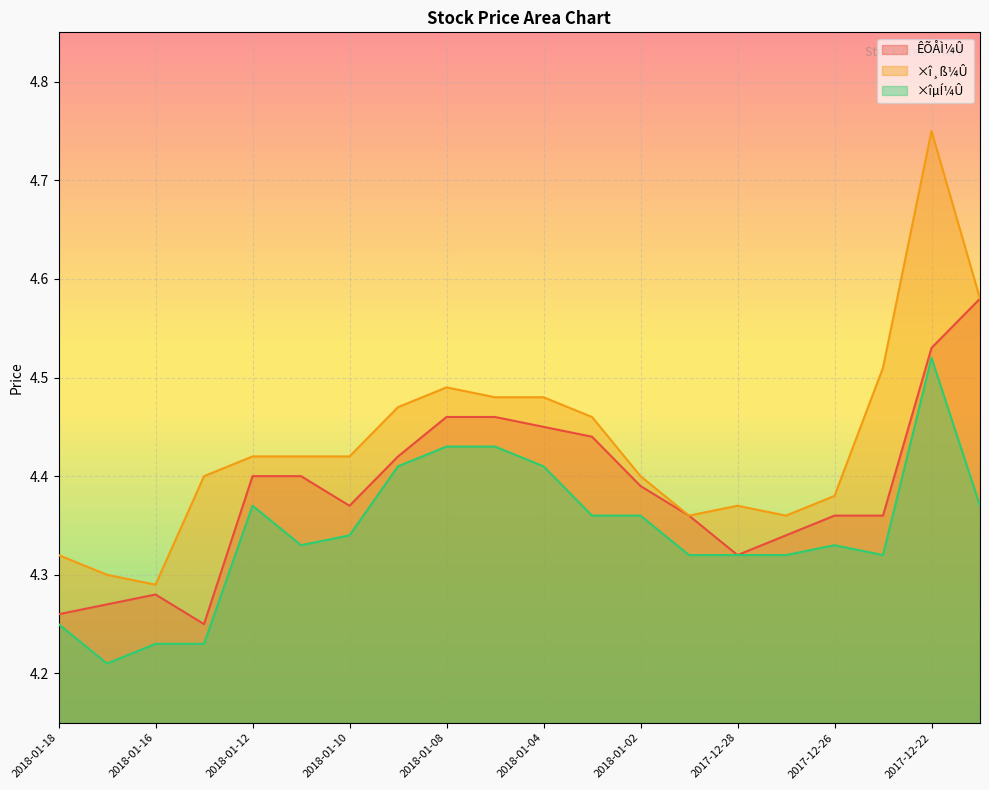

True or false: ÊÕÅÌ¼Û has more than 1 interior local peaks.

False